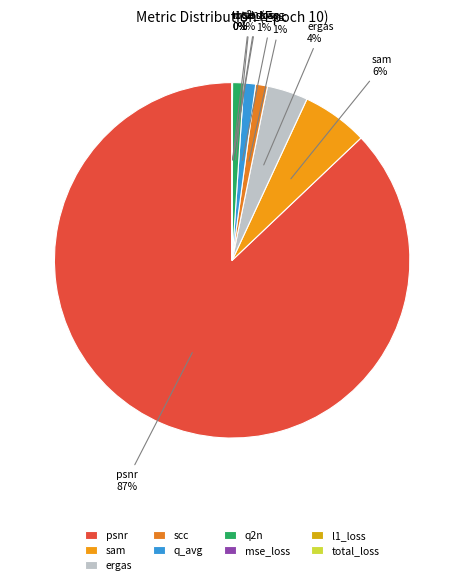

Which has a higher value, ergas or q2n?

ergas